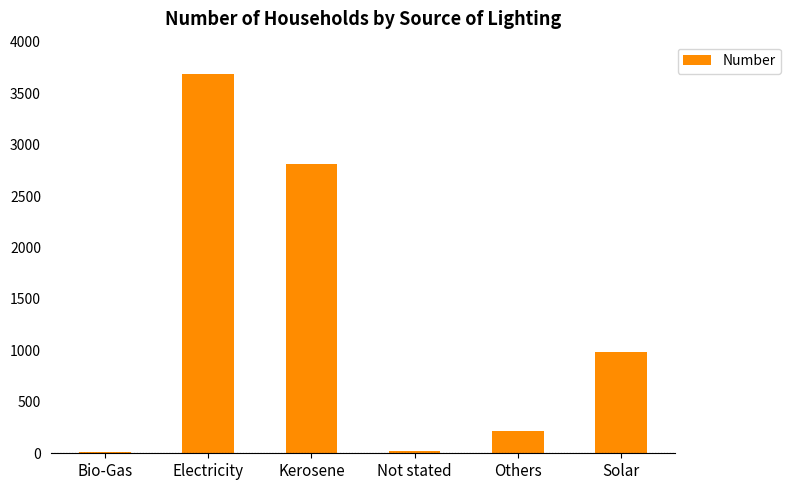

How many data points does each series have?

6